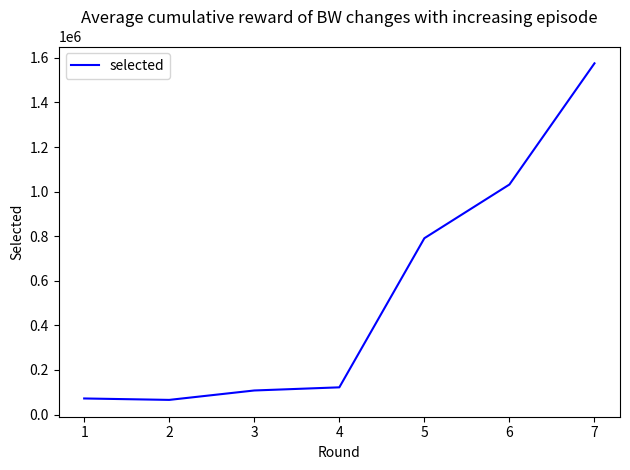

Is it true that the value at 1 is 72270?

True